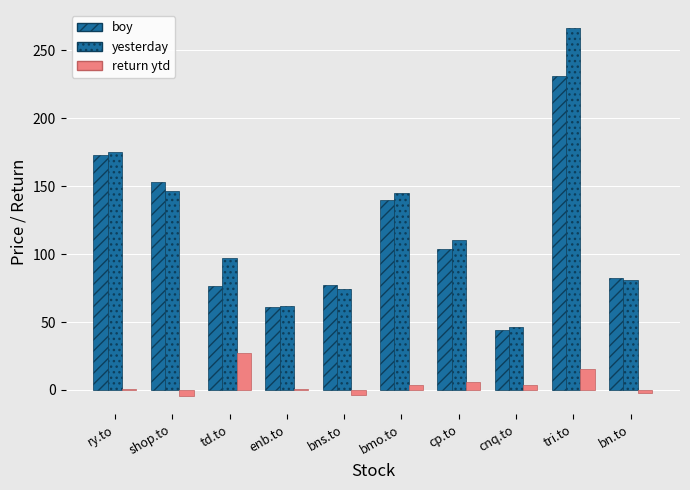

Reading right to left, extract all data points from this chart.

boy: bn.to=82.6	tri.to=230.8	cnq.to=44.4	cp.to=104.1	bmo.to=139.6	bns.to=77.2	enb.to=61.0	td.to=76.5	shop.to=153.0	ry.to=173.3
yesterday: bn.to=81.0	tri.to=266.2	cnq.to=46.0	cp.to=110.2	bmo.to=144.6	bns.to=74.5	enb.to=61.5	td.to=97.4	shop.to=146.2	ry.to=174.8
return ytd: bn.to=-1.9	tri.to=15.3	cnq.to=3.6	cp.to=5.9	bmo.to=3.6	bns.to=-3.5	enb.to=0.8	td.to=27.3	shop.to=-4.4	ry.to=0.9